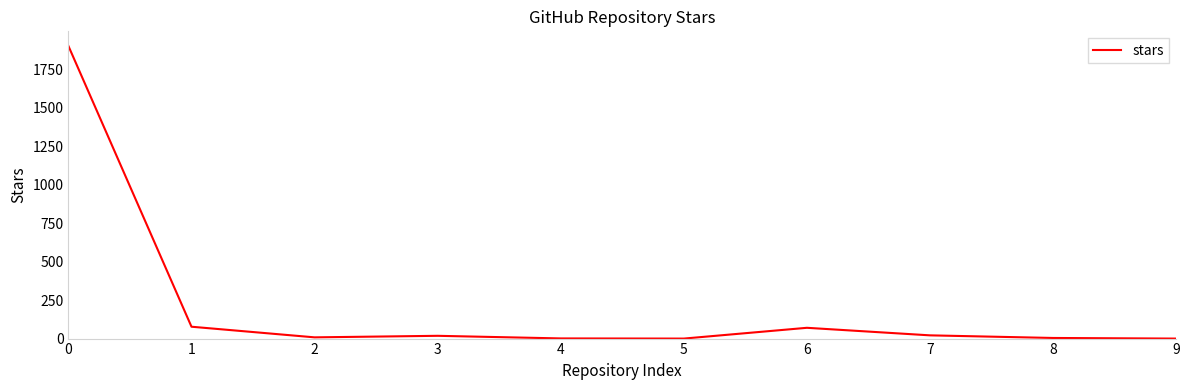

What is the greatest value displayed?

1900